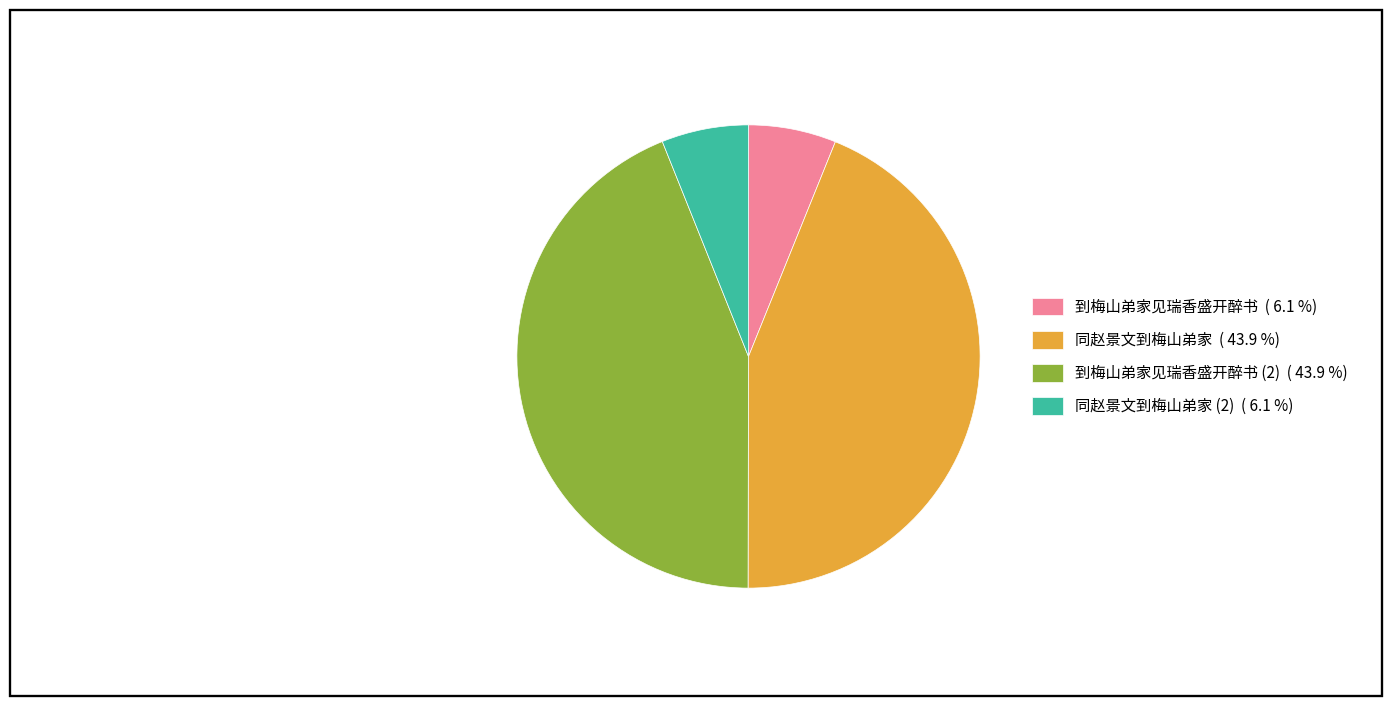

Count the number of slices in the pie.

4